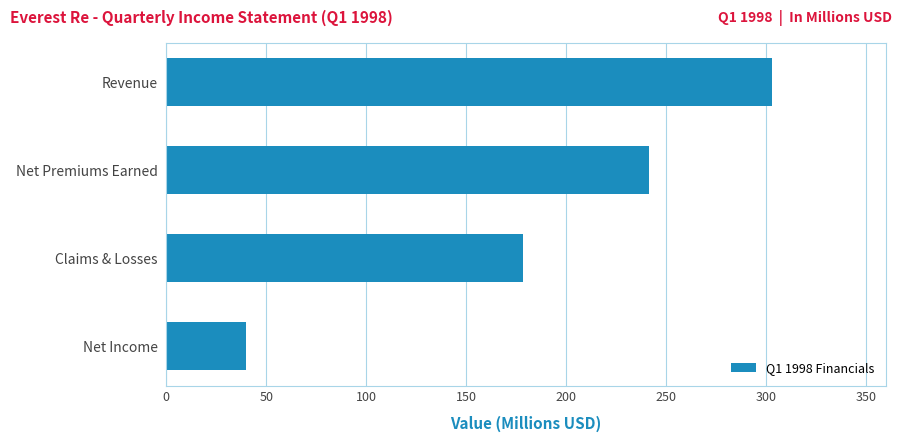

What is the difference between the second highest and minimum values?

201.5